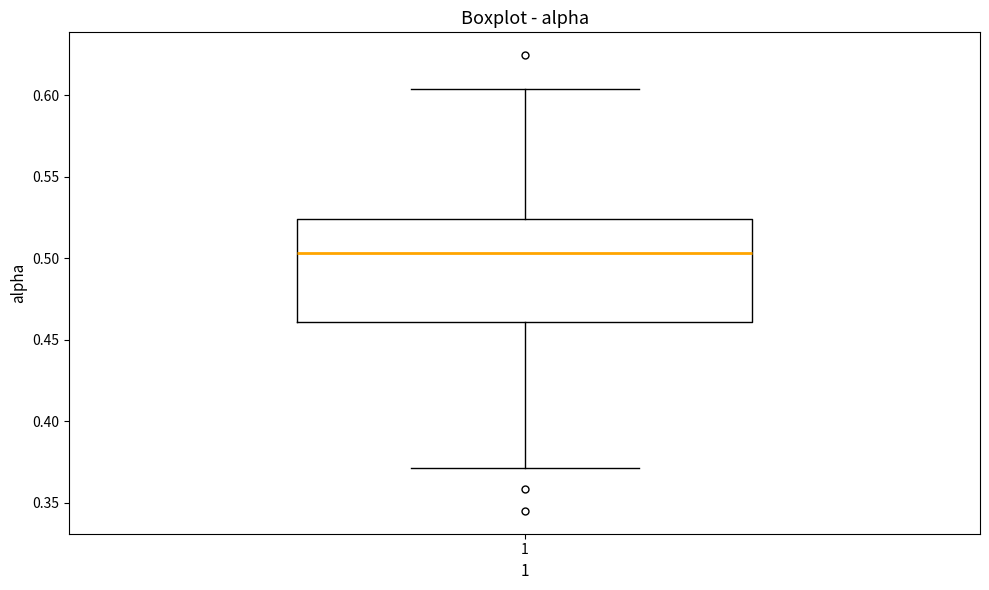

Read this box plot against the y-axis: the position of the median line, the range covered by the box, and the ends of both whiskers. The values are not printed on the chart, so give them approximately, as read against the axis.

median 0.505, box 0.460 to 0.525, whiskers 0.370 to 0.605